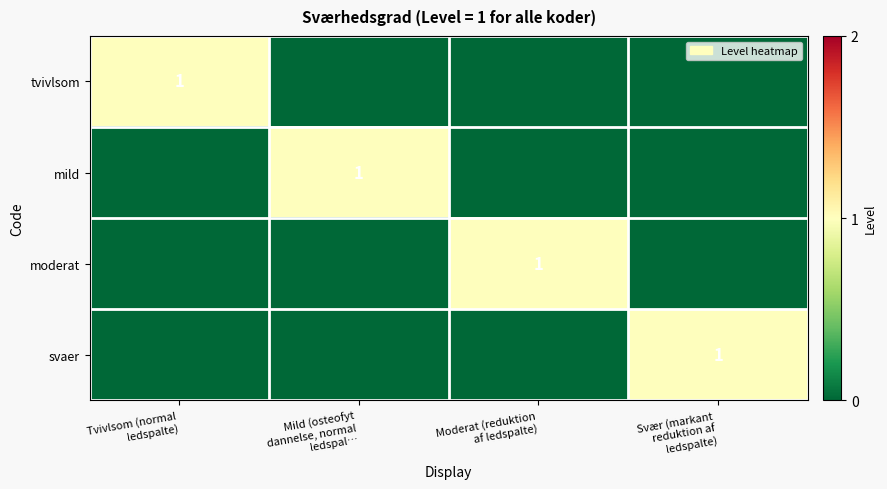

At Svær (markant reduktion af ledspalte), list the series in order from largest to smallest.

svaer, tvivlsom, mild, moderat